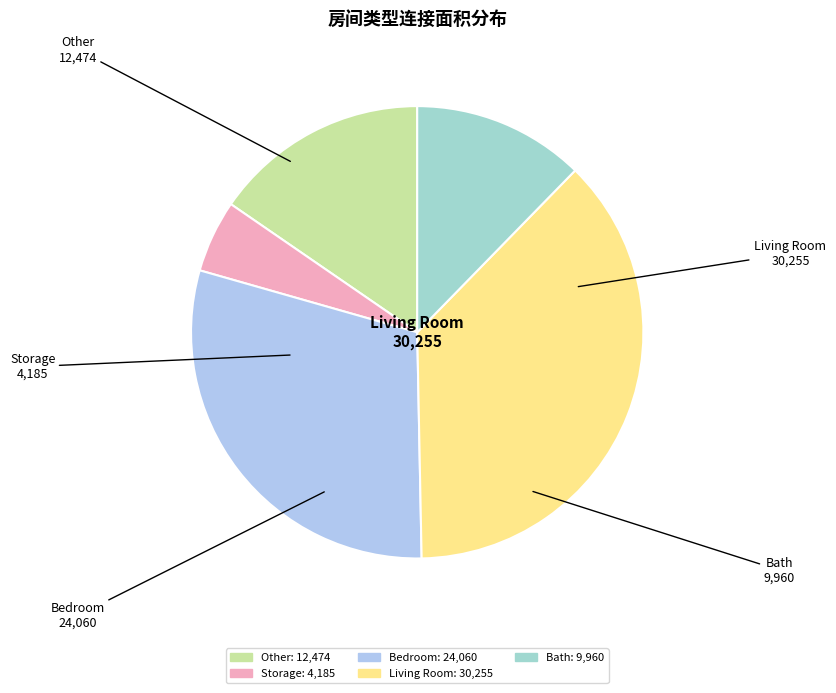

Which category has the biggest portion of the pie?

Living Room